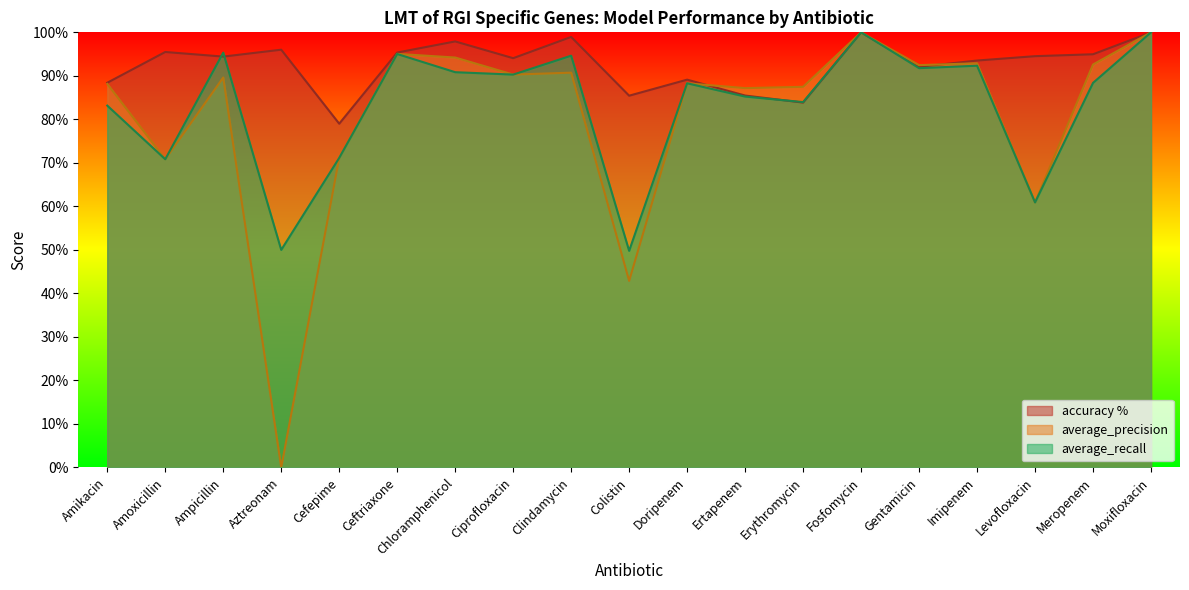

Does the chart have visible grid lines?

No